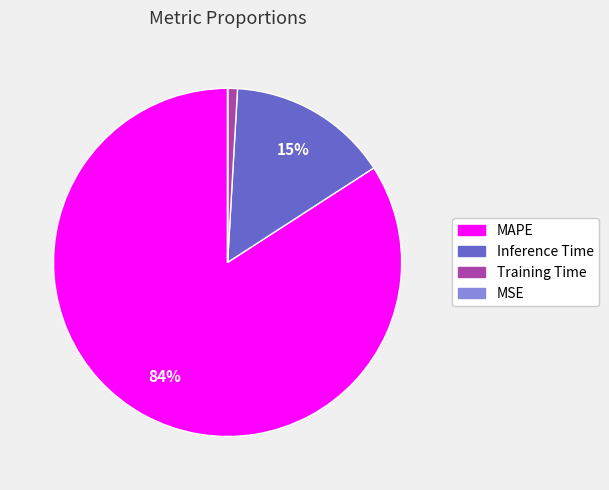

True or false: MAPE accounts for 84% of the total.

True